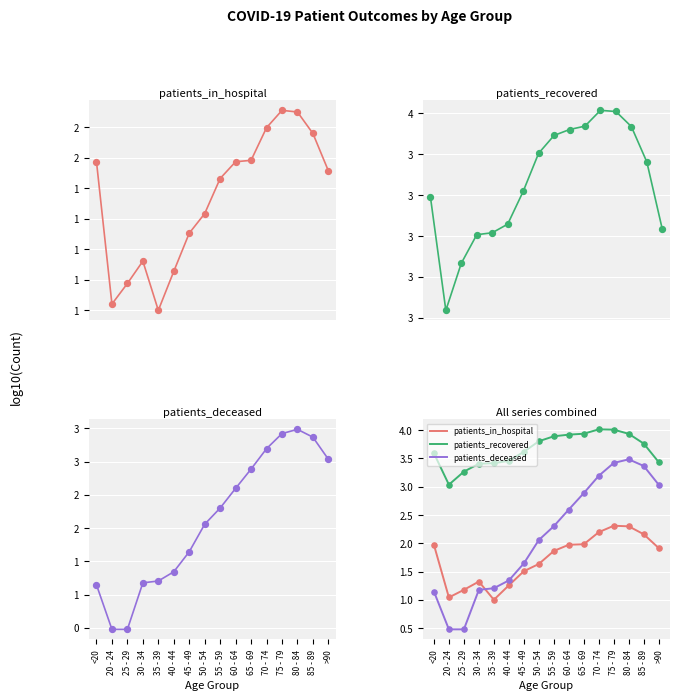

Which series reaches the maximum Y coordinate?

patients_recovered